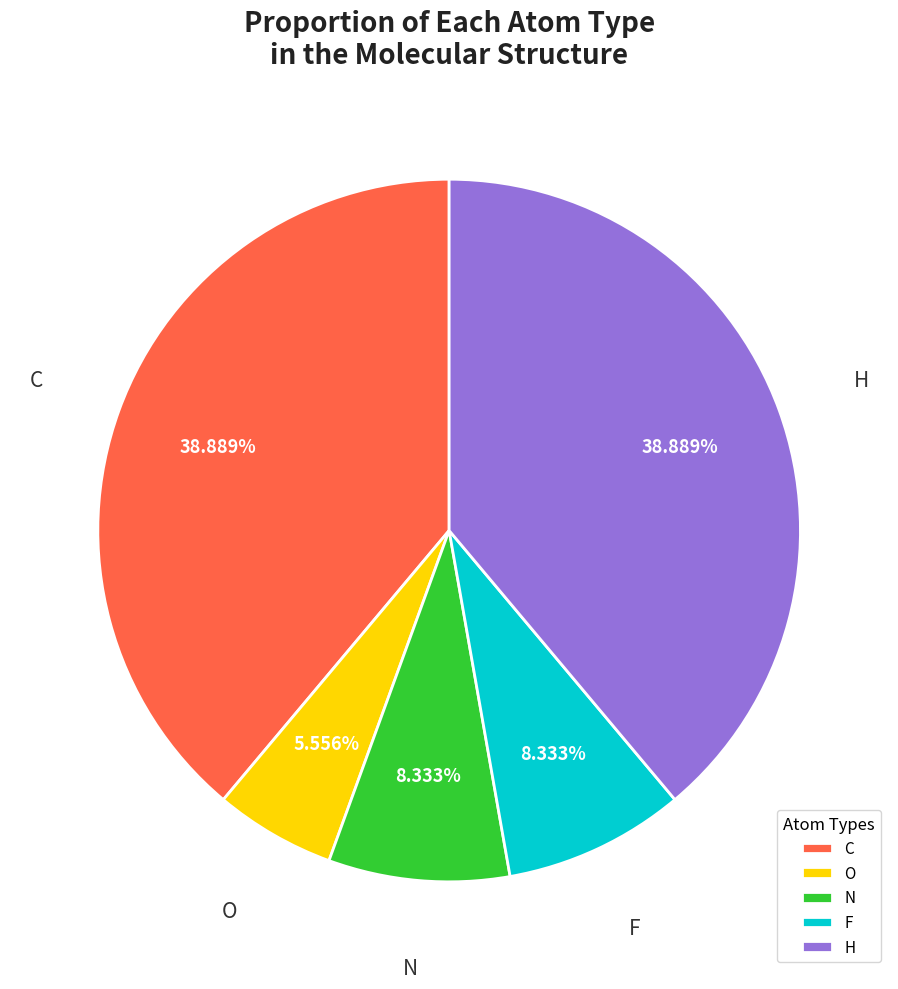

The C slice represents 47% of the pie. True or false?

False